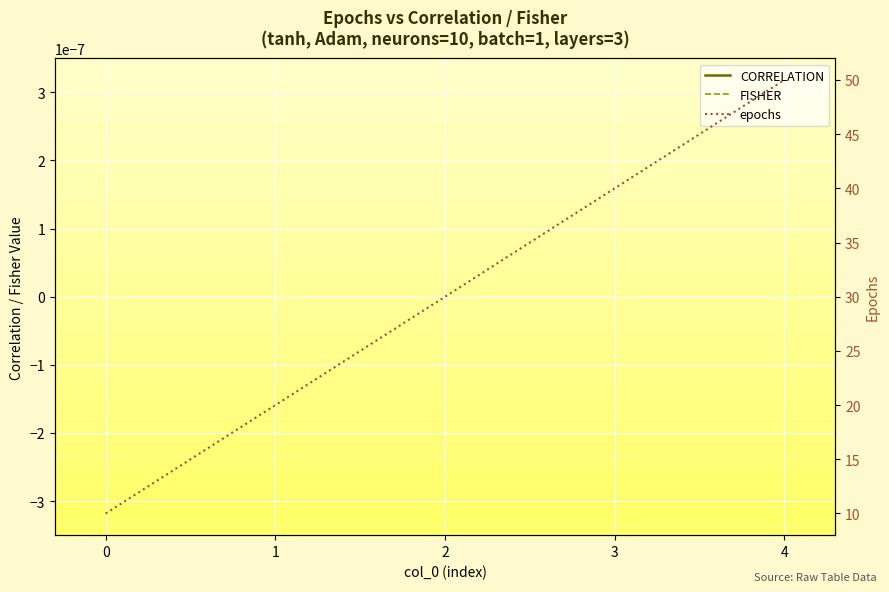

Which series has the largest total across all categories?

epochs